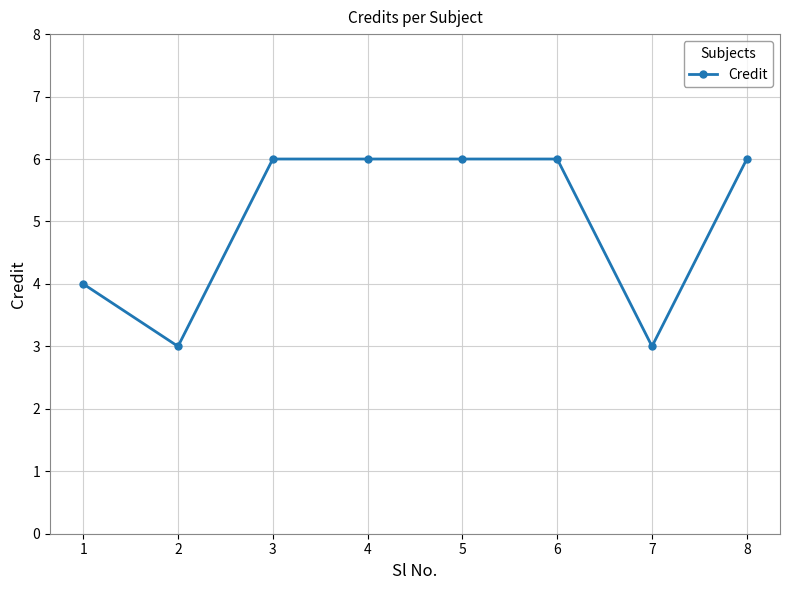

How many values are below 6?

3